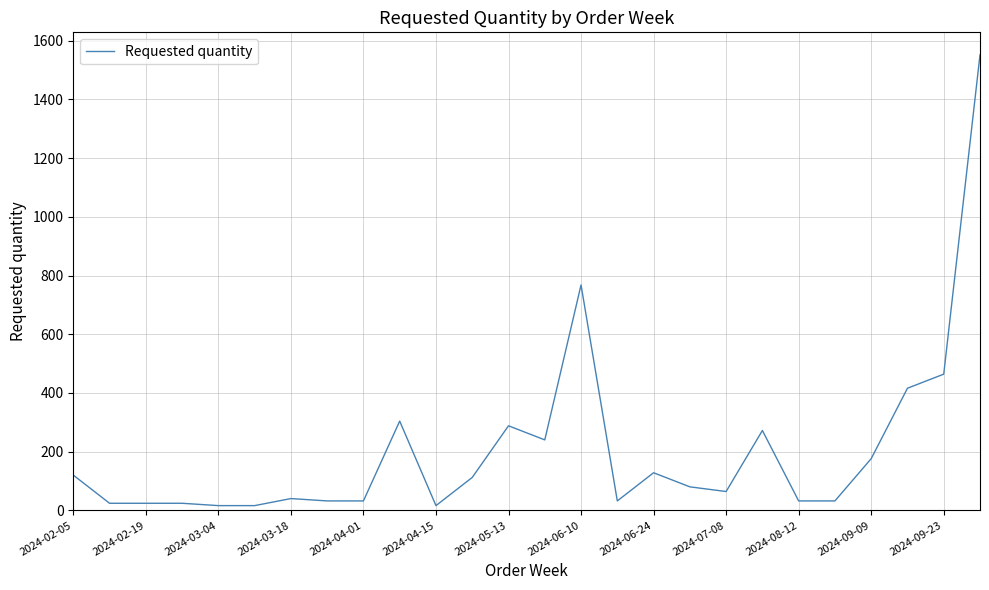

What is the smallest value displayed?

16